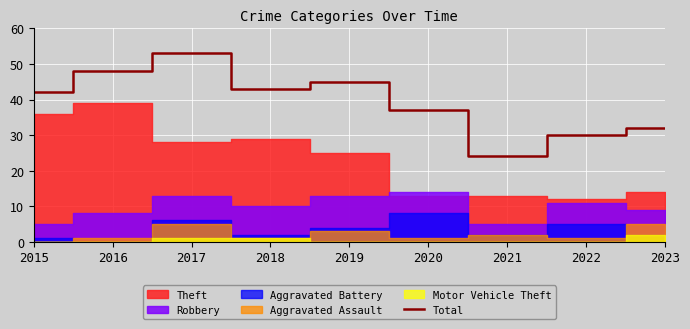

At which label is the value closest to 38?

2020